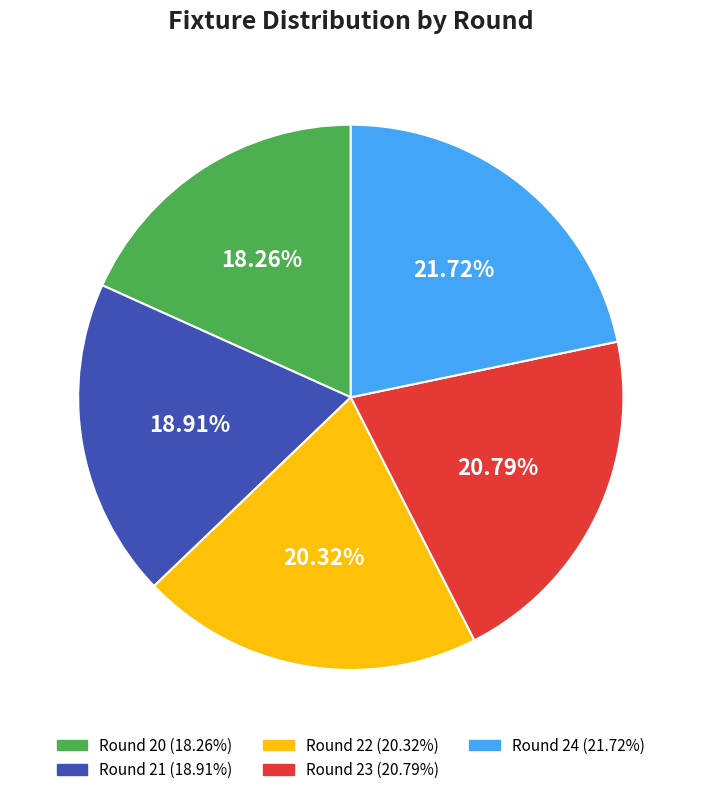

To the nearest percent, what is the combined percentage of Round 21 and Round 22?

39%